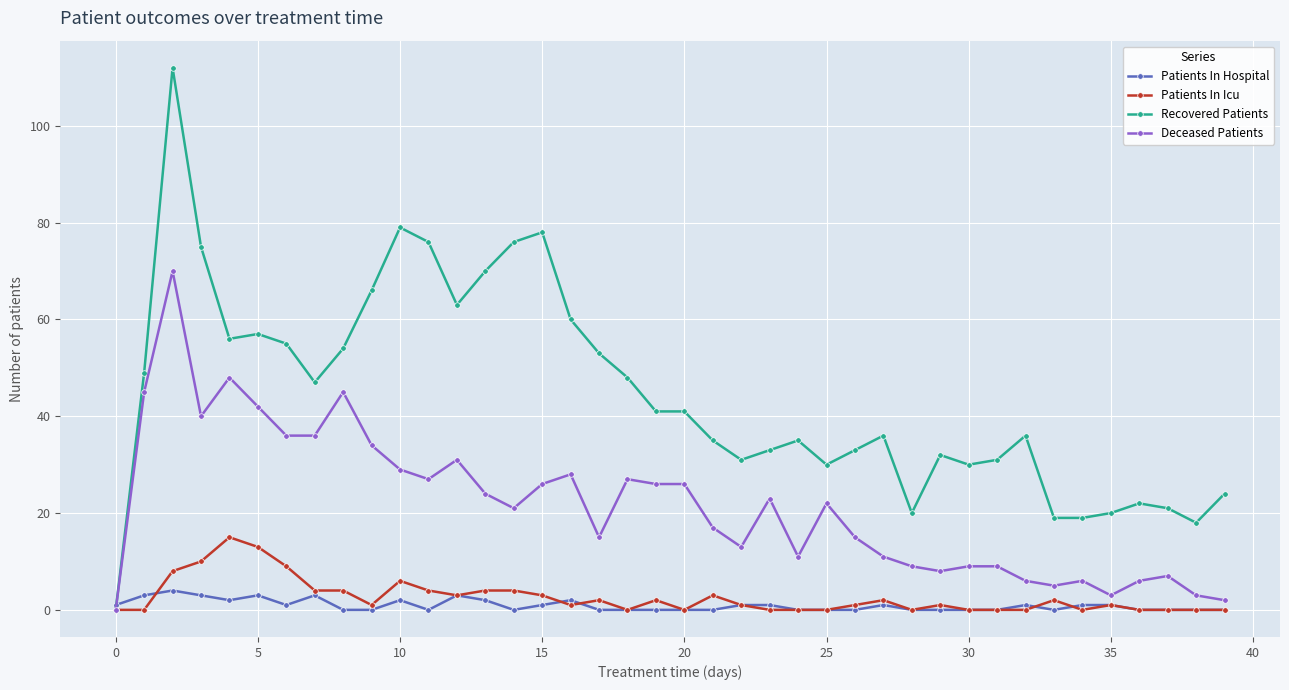

What is the difference between the maximum and second lowest values in the Recovered Patients series?

94